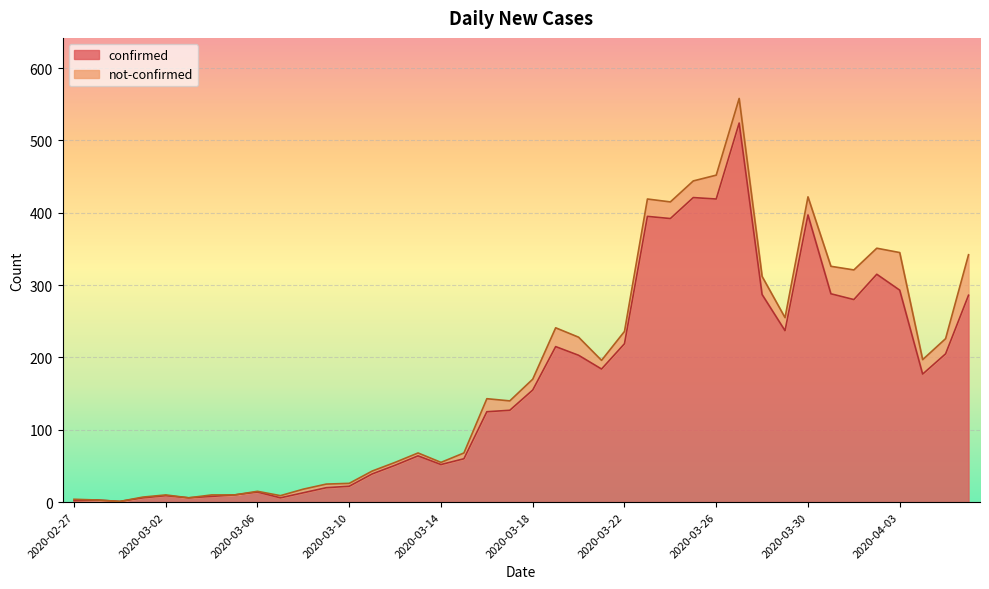

Which has a higher value, 2020-03-03 or 2020-03-02?

2020-03-02